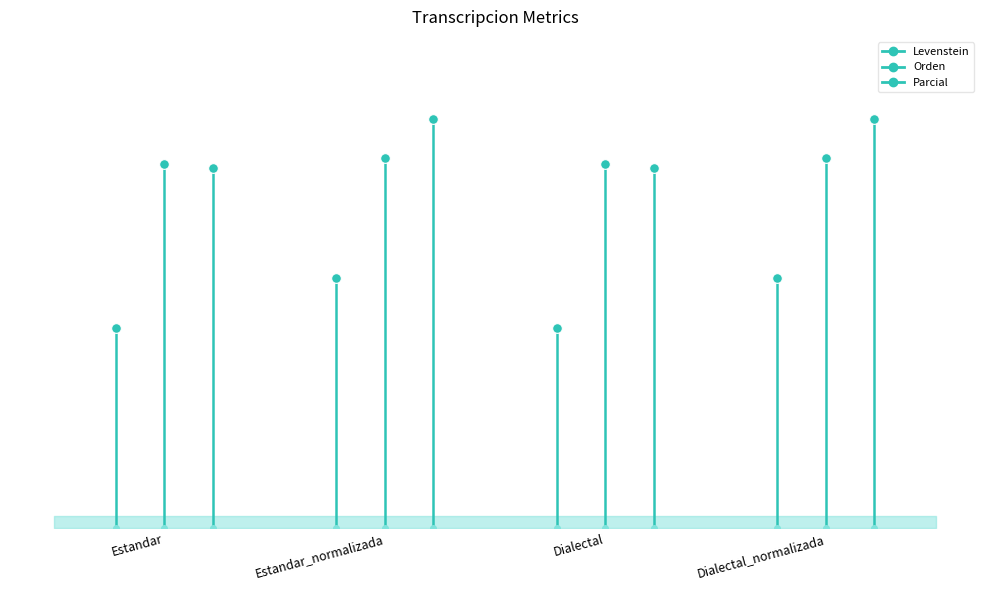

True or false: Orden has a value of 13.9 at Estandar_normalizada.

False